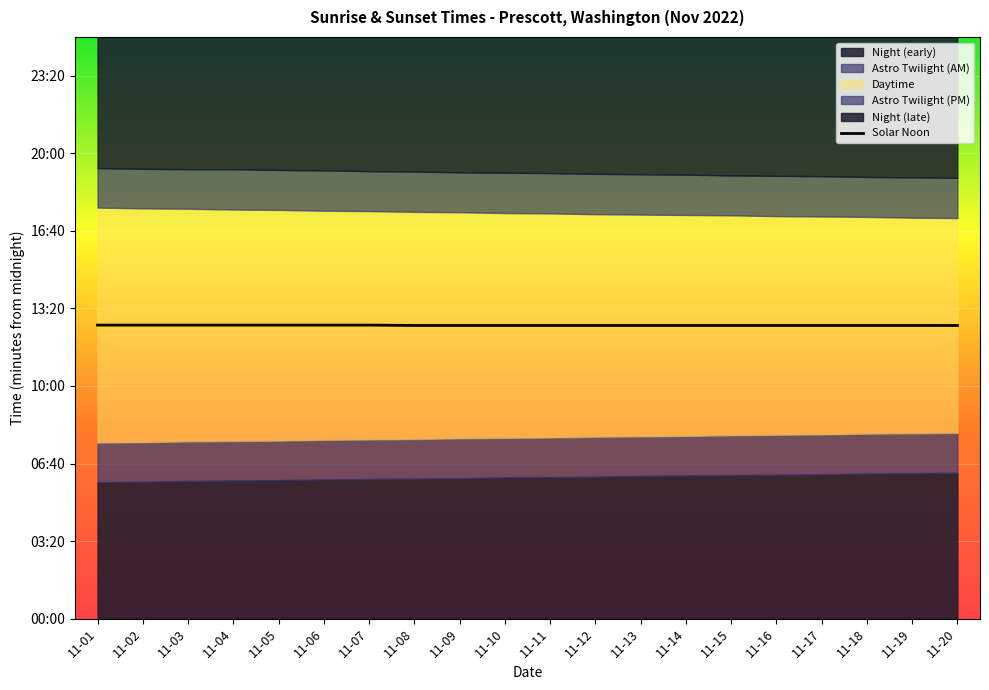

Between 11-19 and 11-13, which is larger?

11-19